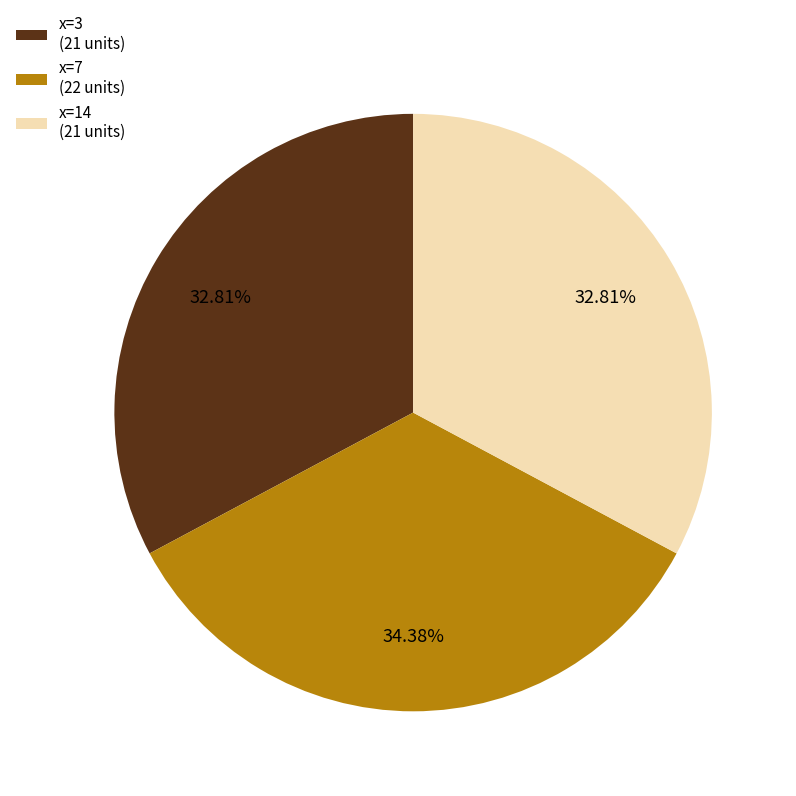

How many segments does this pie chart have?

3